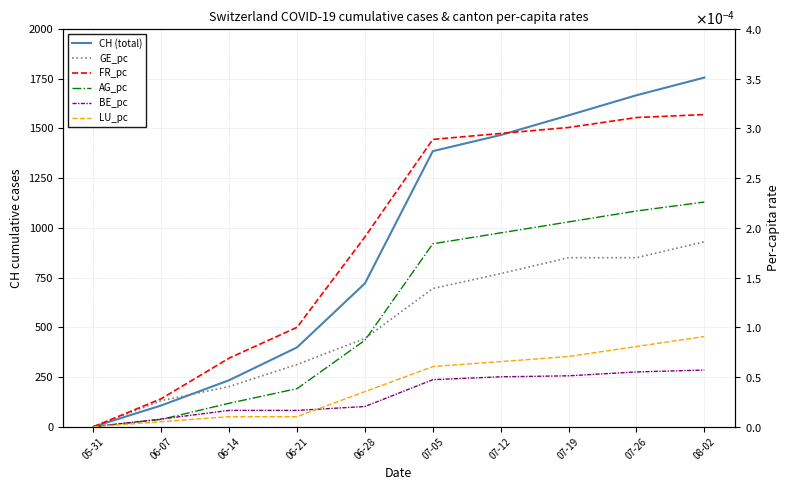

What is the greatest value displayed?

1756.0